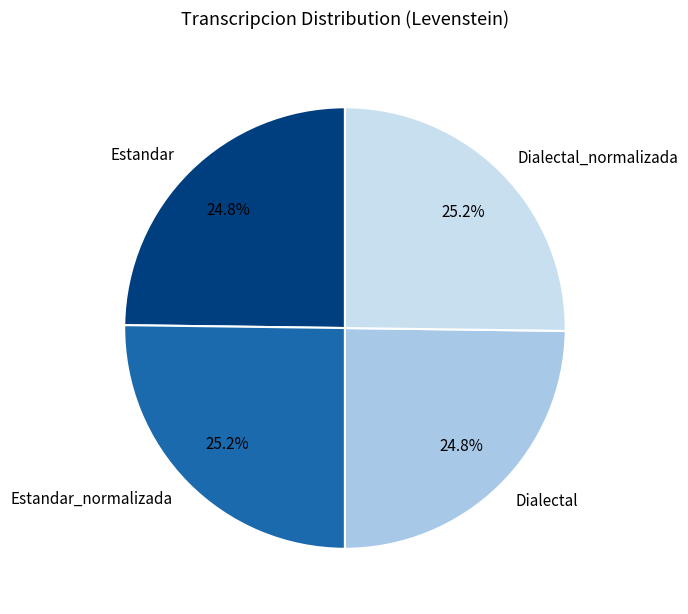

To the nearest percent, what is the combined percentage of Dialectal_normalizada and Estandar_normalizada?

50%